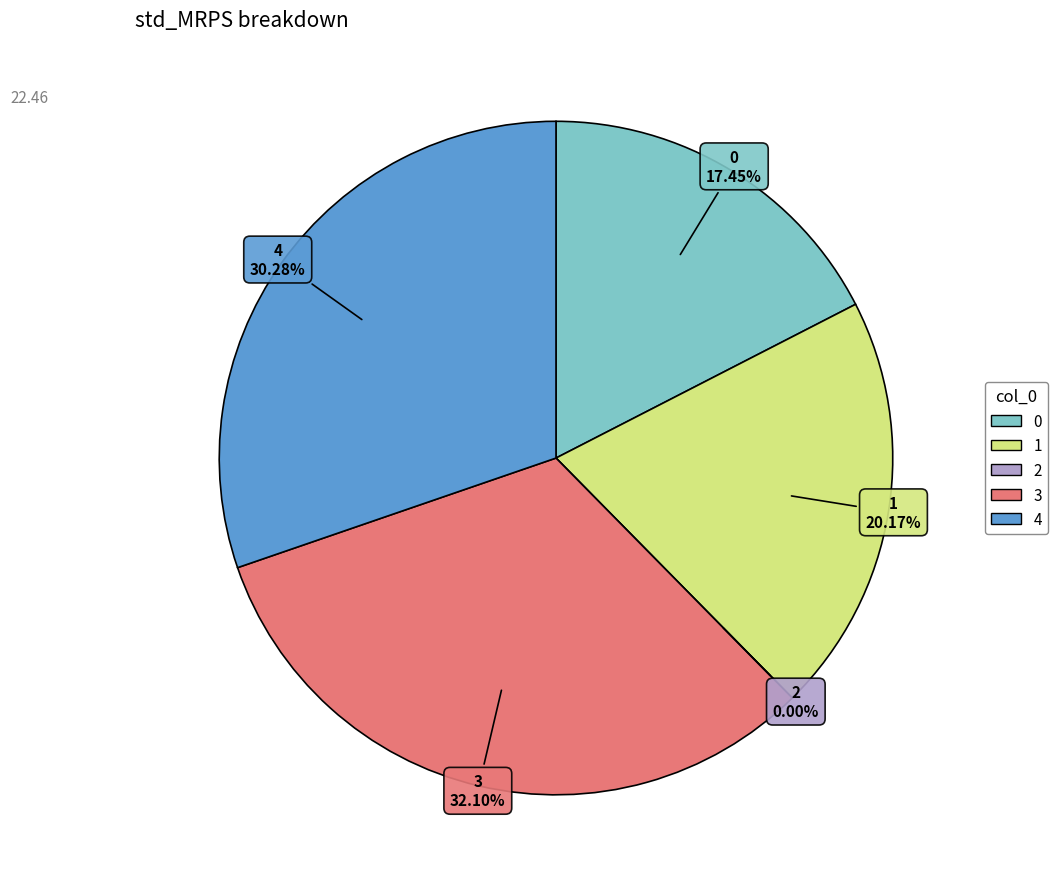

What is the largest slice in the pie chart?

3